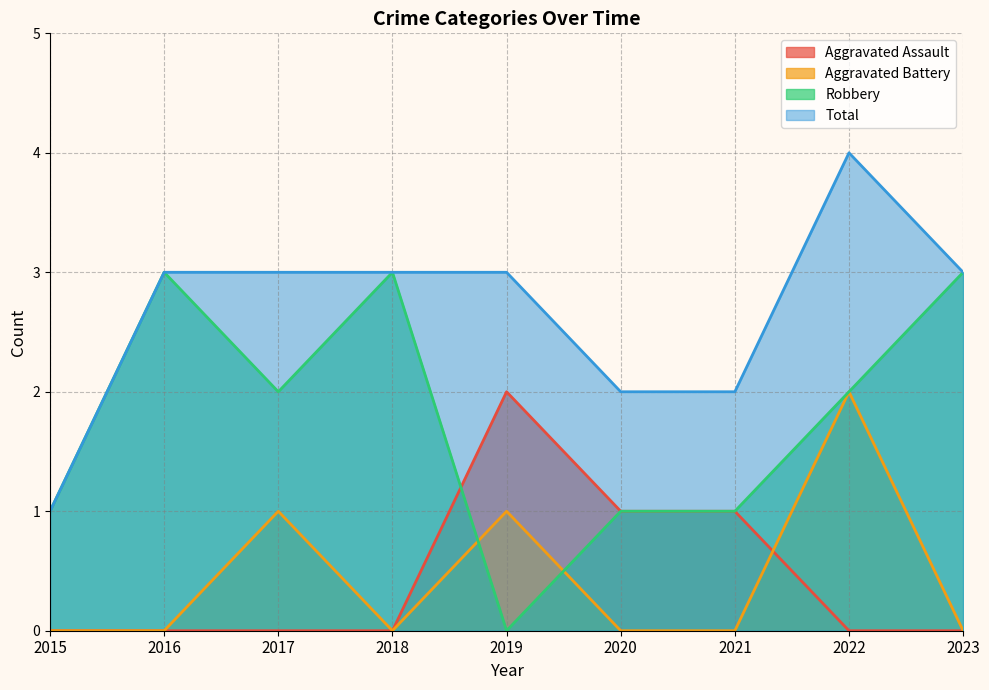

Is it true that Total equals 2 at 2021?

True